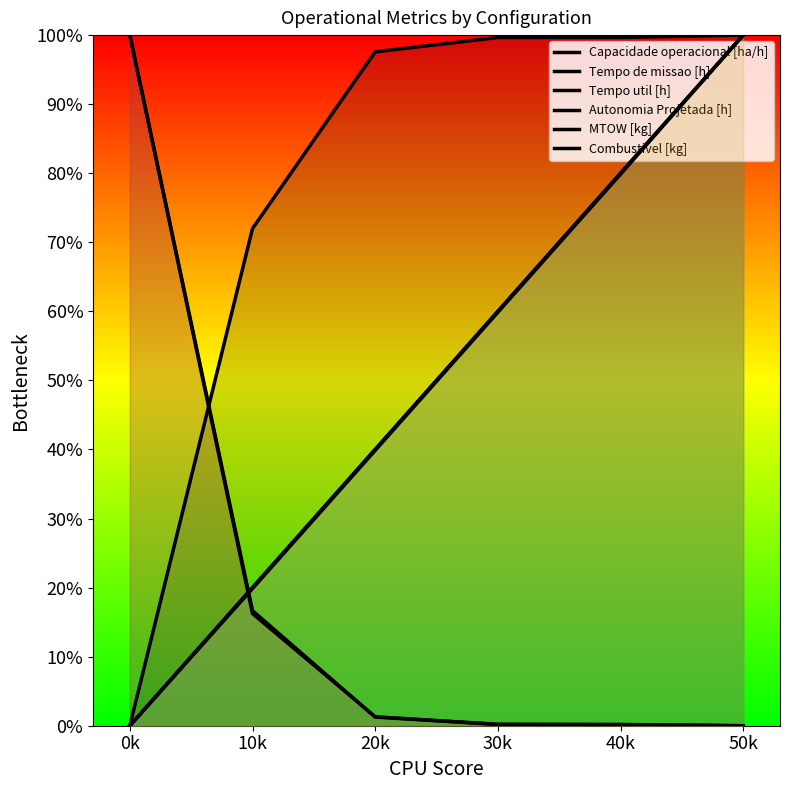

True or false: MTOW [kg] and Autonomia Projetada [h] cross at least once.

False